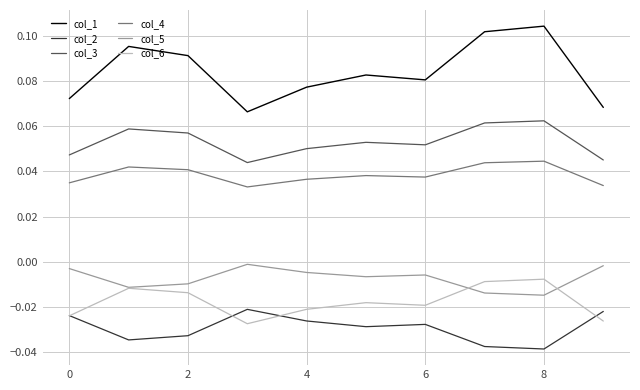

Which series has the largest total across all categories?

col_1